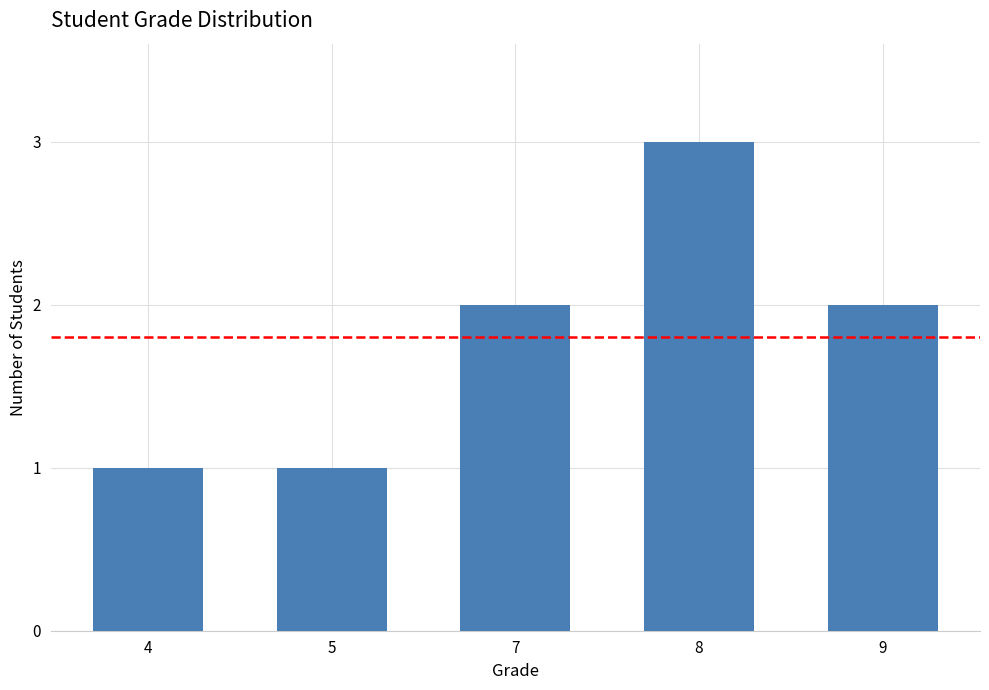

Reading left to right, transcribe all the data shown in this chart.

1	1	2	3	2